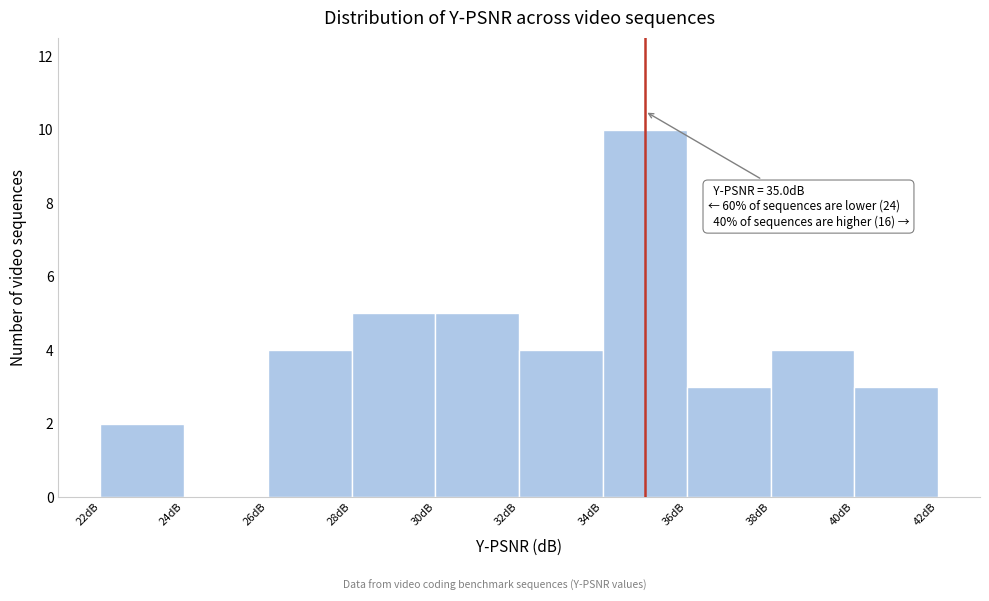

Over which range of the x-axis is the bar tallest?

34 to 36